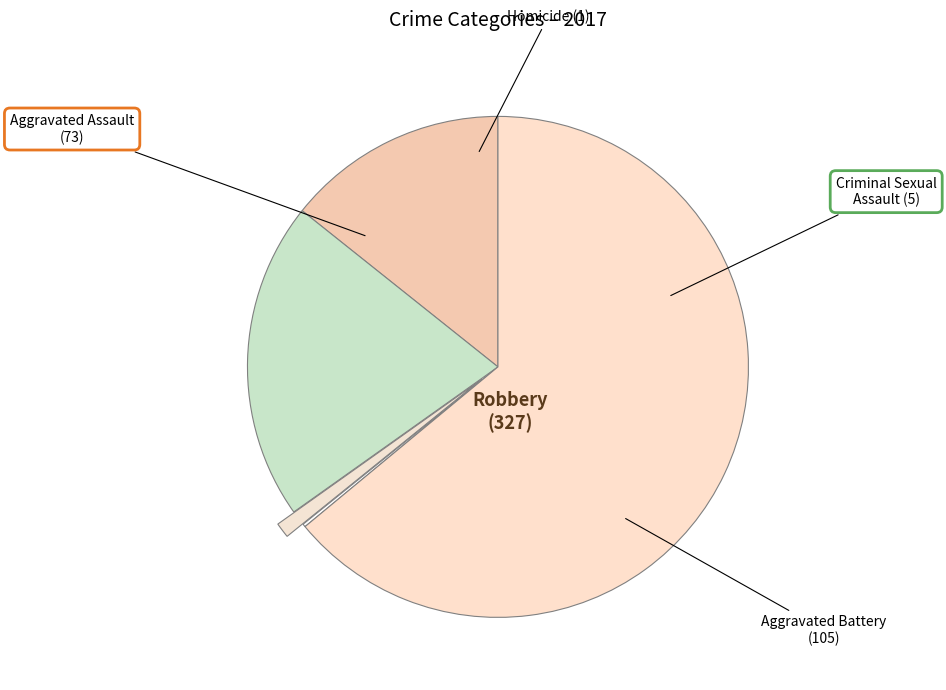

What is the ratio of the value at Aggravated Assault to the value at Criminal Sexual Assault?

14.6